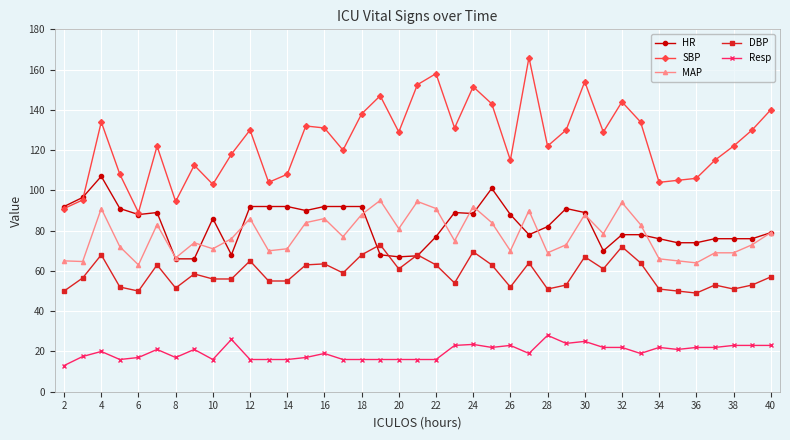

What is the smallest value displayed?

13.0